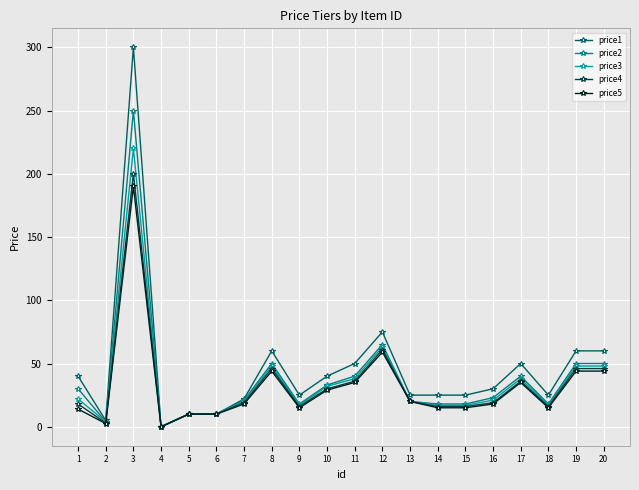

How many values in price2 are above zero?

19